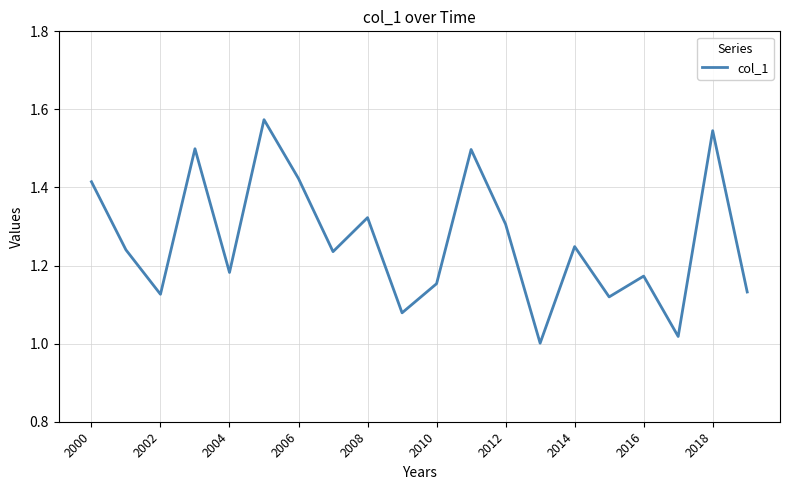

How many lines are shown in the chart?

1